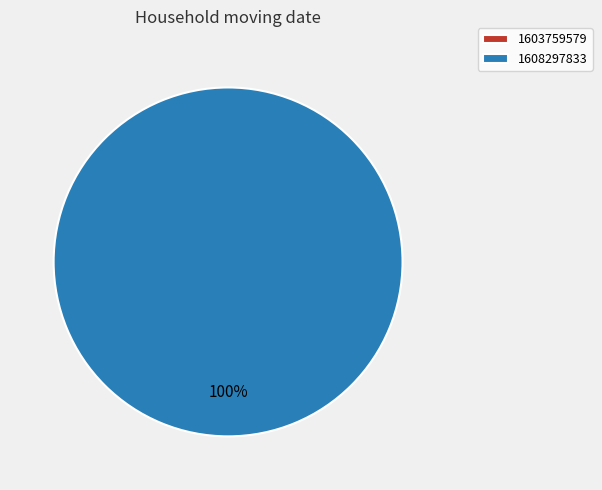

Does any single category account for the majority?

Yes